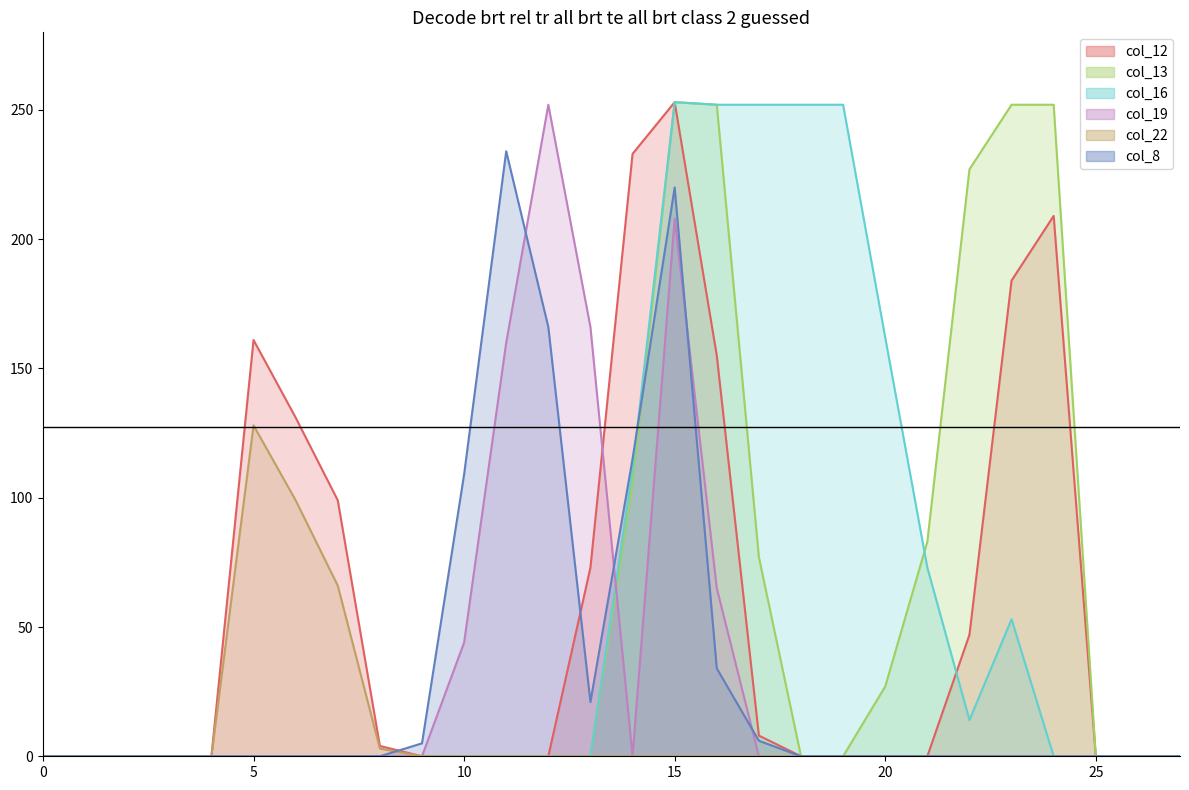

At which category does col_13 reach its first local peak?

15